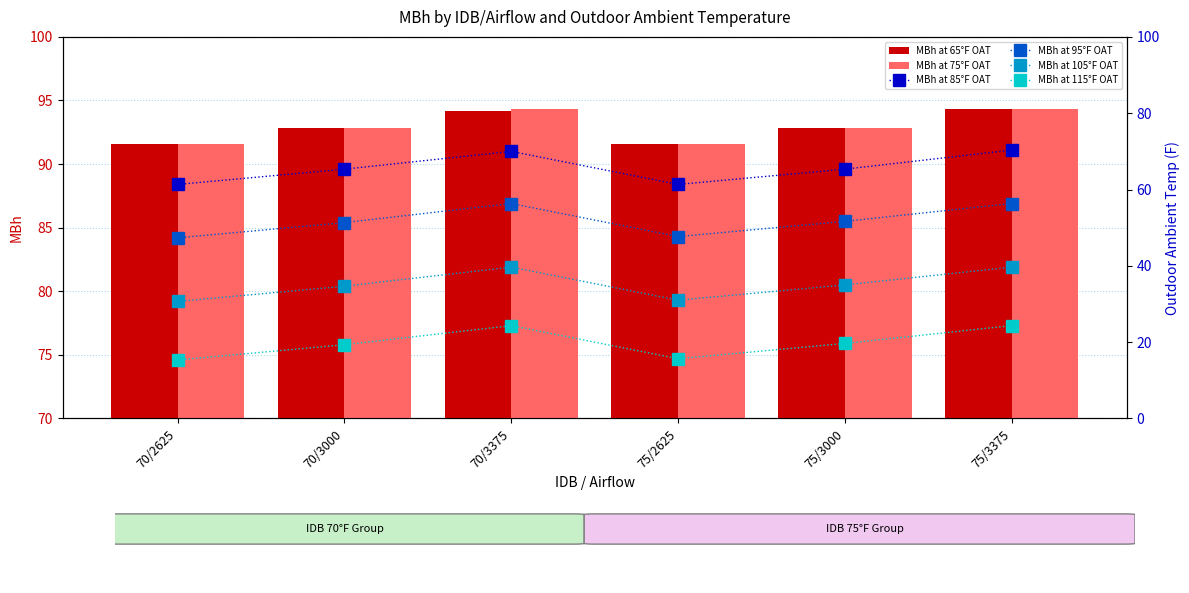

What is the label of the 3rd bar from the right?

75/2625